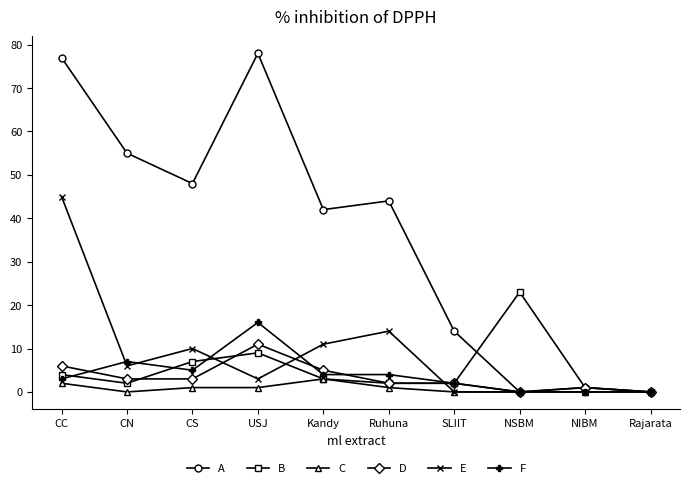

Does the chart have visible grid lines?

No